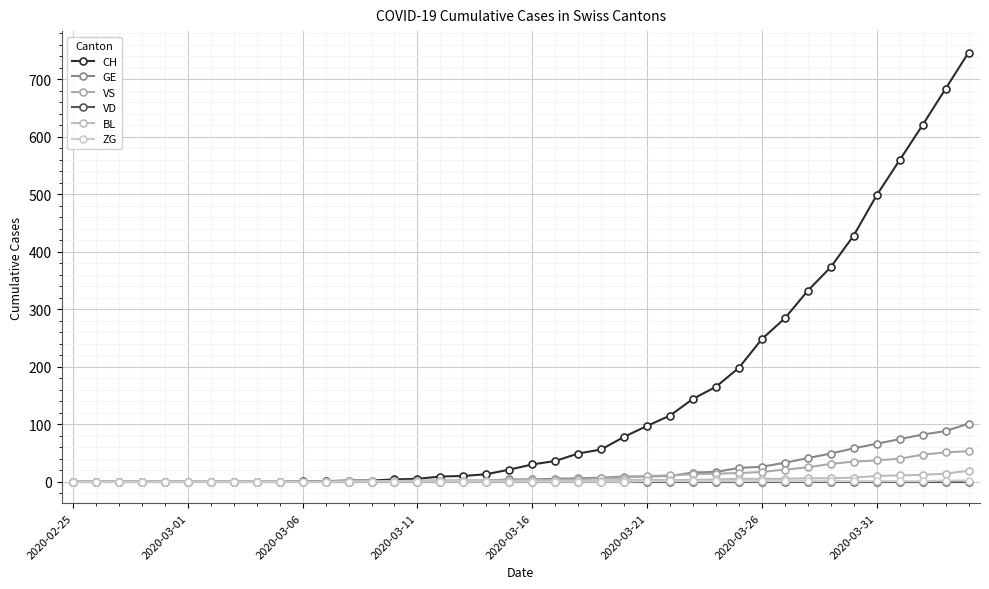

Is this an area chart (filled region under the line)?

No